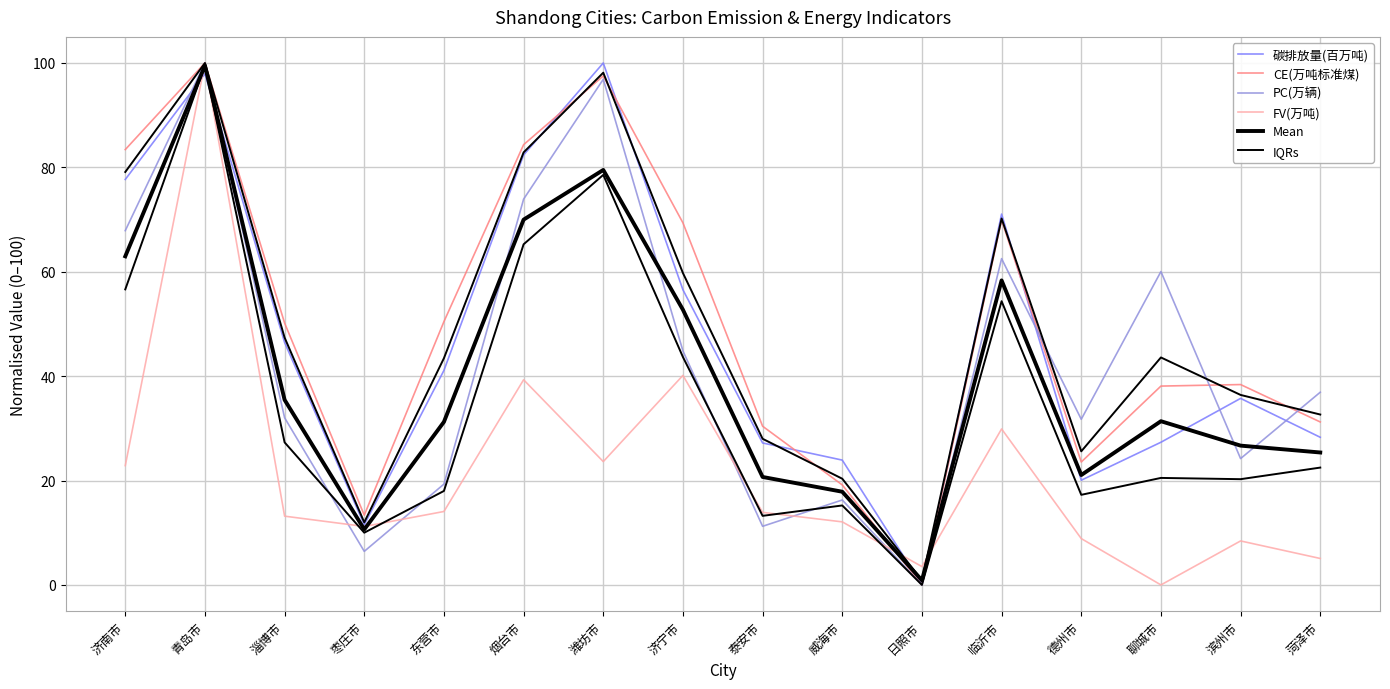

Which series changed the most between 威海市 and 日照市?

碳排放量(百万吨)